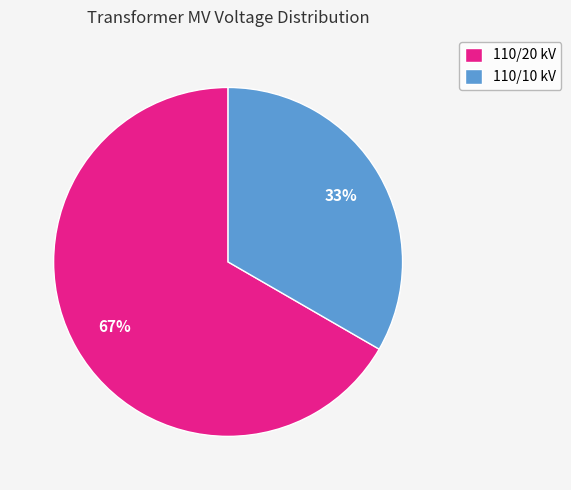

Rank the categories by value from lowest to highest.

110/10 kV, 110/20 kV